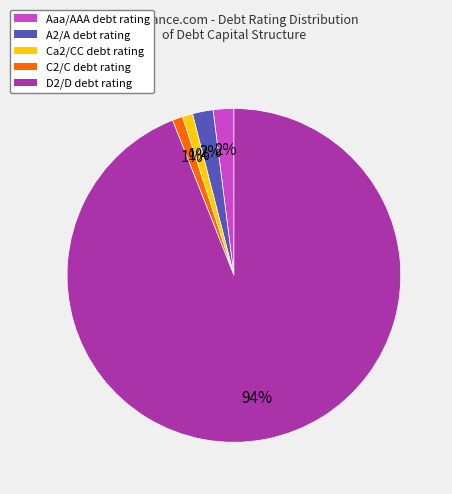

Which category accounts for the majority?

D2/D